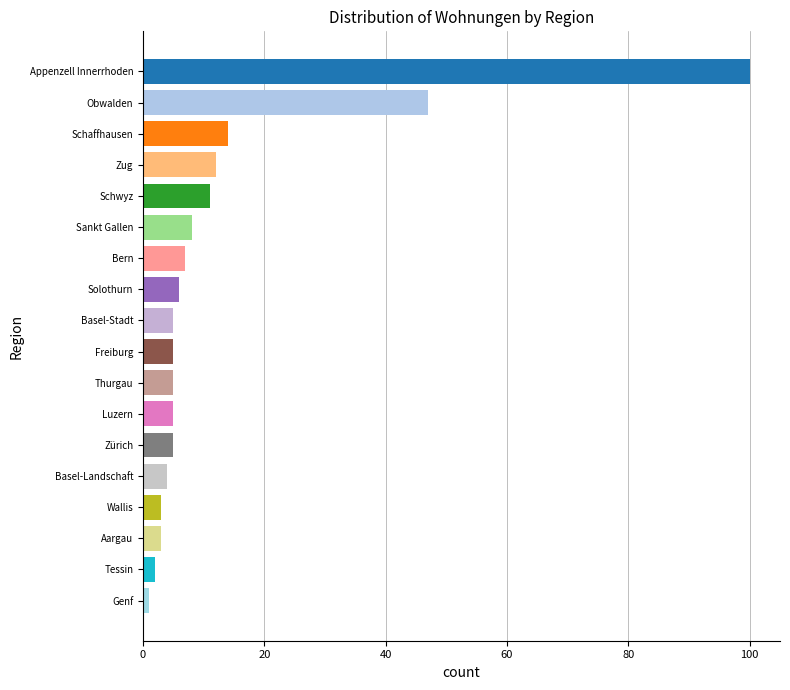

What is the smallest value displayed?

1